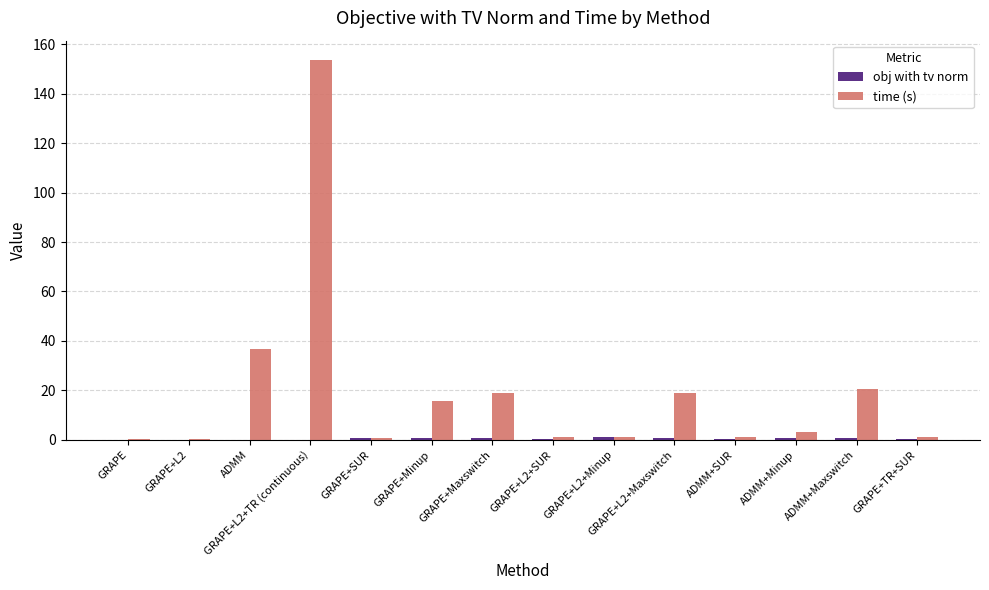

Are the bars grouped side by side (vs. stacked)?

Yes